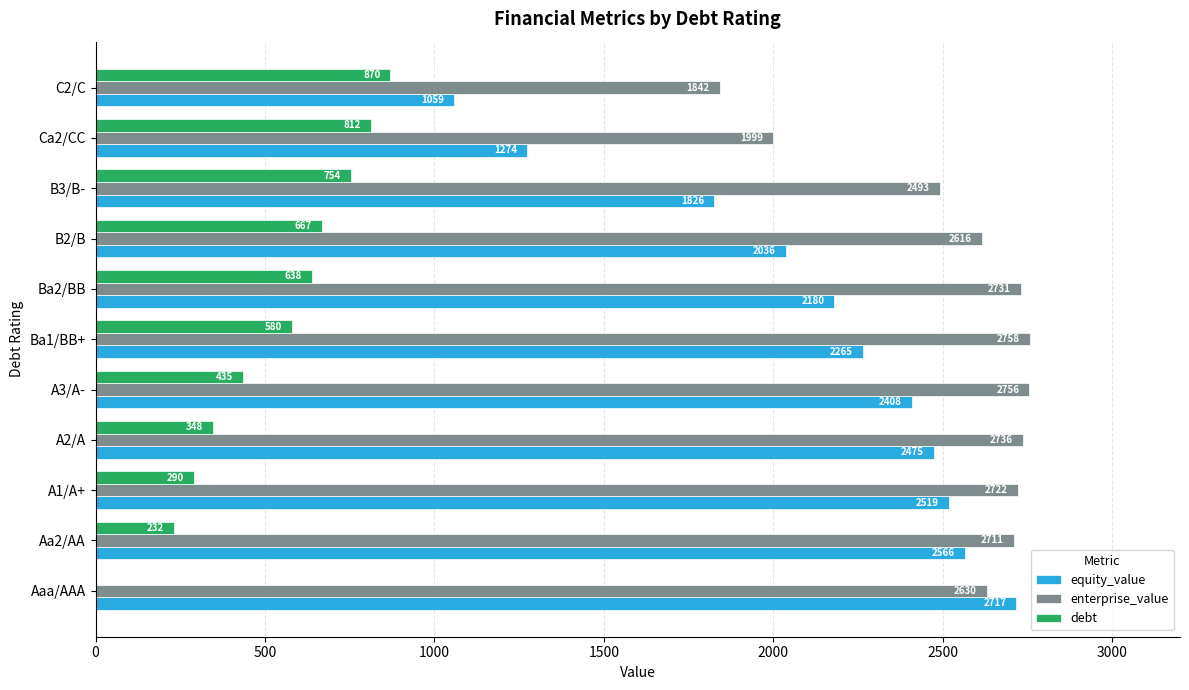

The equity_value series shows 3679.2 at Aaa/AAA. True or false?

False